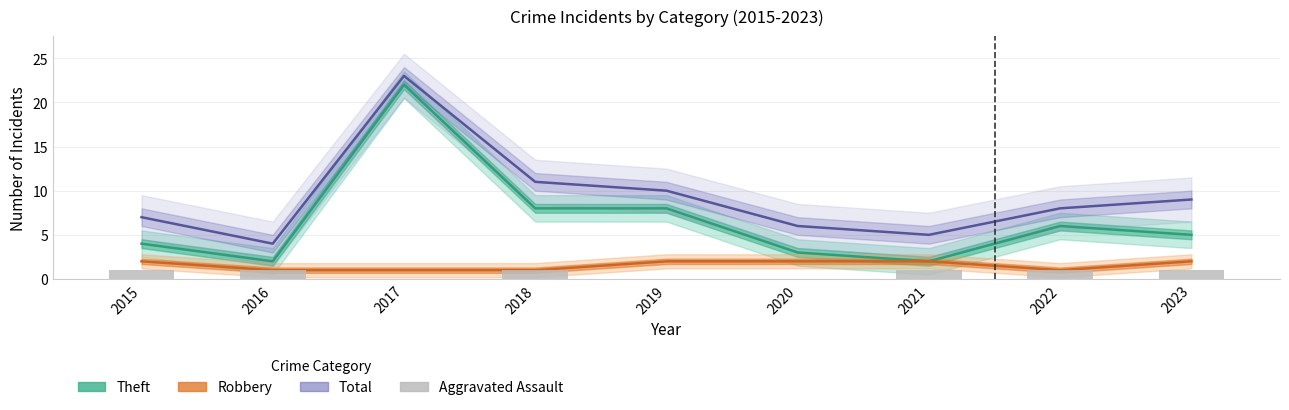

What is the sum of all Aggravated Assault values?

6